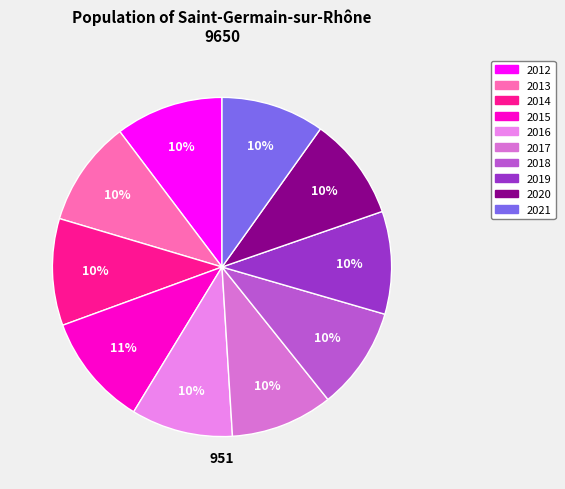

How many segments does this pie chart have?

10